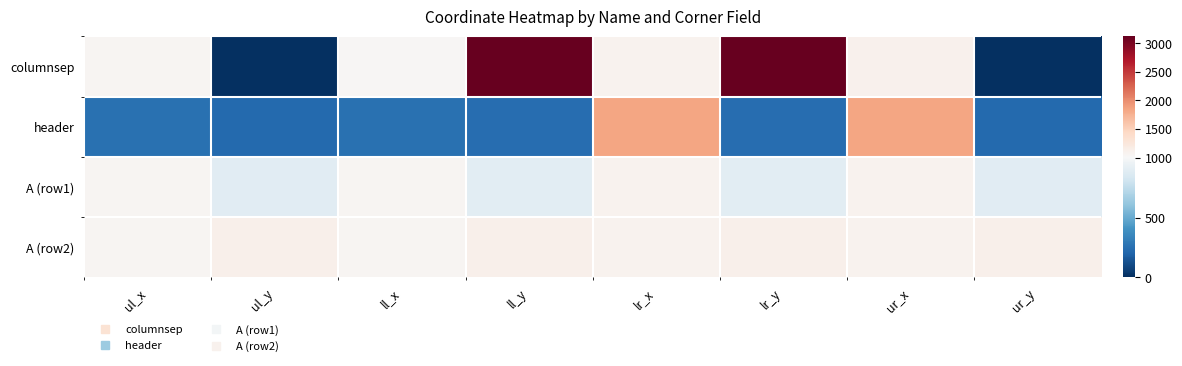

What is the total value across all series at ul_x?

3416